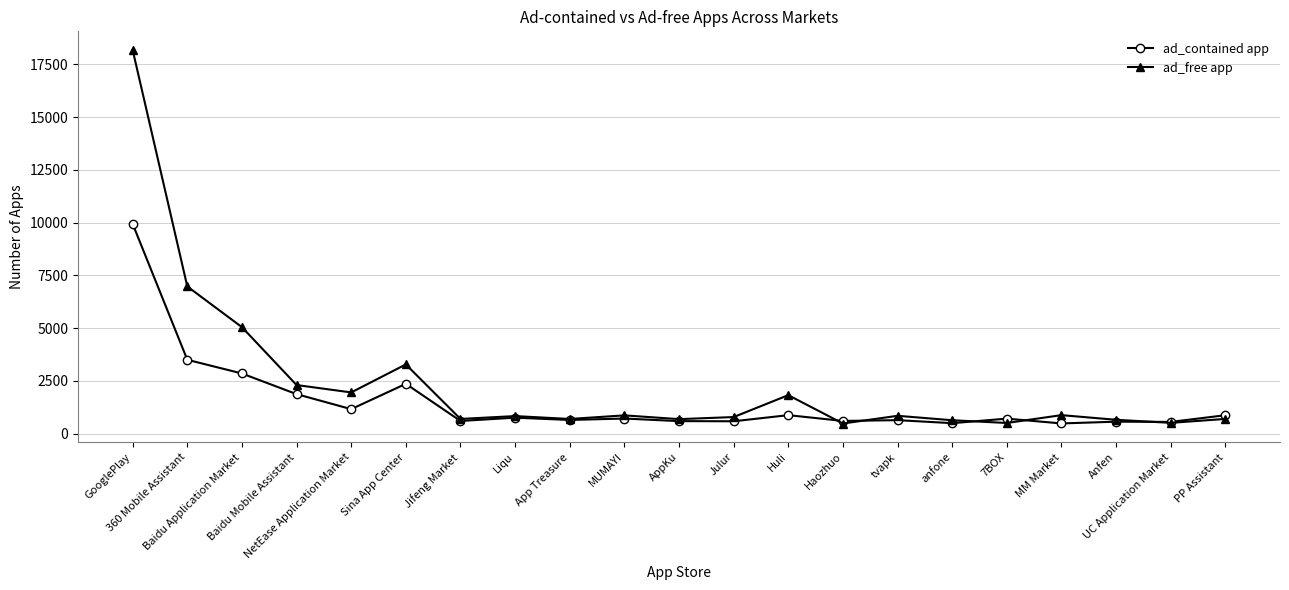

What position from the right is Haozhuo?

8